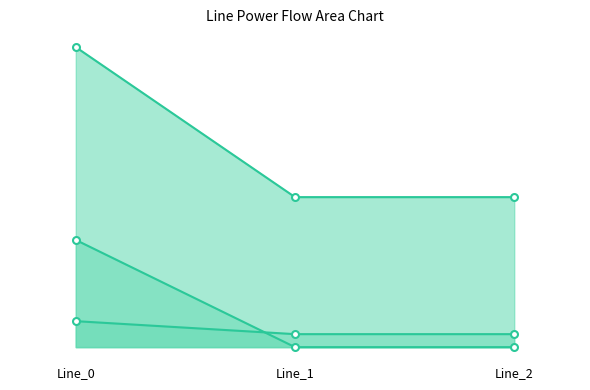

Which series changed the most between Line_0 and Line_2?

pf_ikss_to_ka